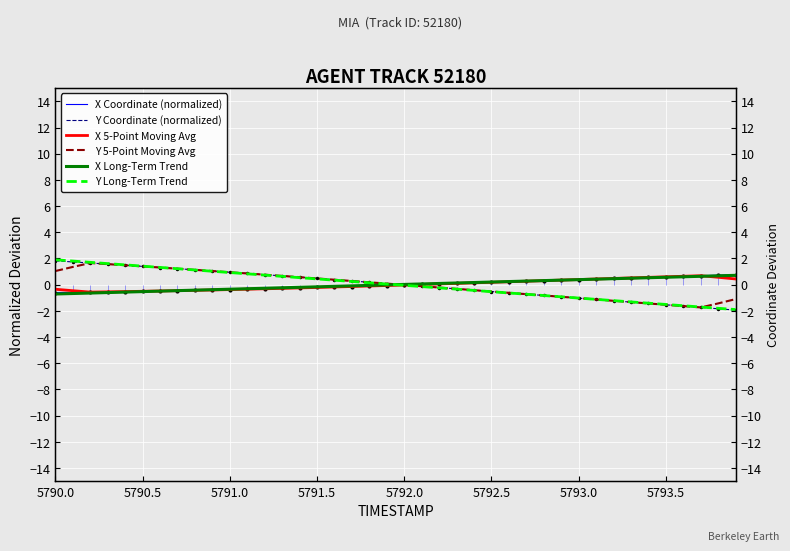

Reading left to right, extract all data points from this chart.

X Coordinate (normalized): -0.6	-0.6	-0.6	-0.5	-0.5	-0.5	-0.5	-0.5	-0.4	-0.4	-0.4	-0.3	-0.3	-0.3	-0.3	-0.2	-0.2	-0.1	-0.1	-0.1	-0.0	0.0	0.1	0.1	0.1	0.2	0.2	0.3	0.3	0.3	0.4	0.4	0.5	0.5	0.6	0.6	0.6	0.7	0.7	0.8
Y Coordinate (normalized): 1.8	1.7	1.7	1.6	1.5	1.4	1.3	1.2	1.1	1.0	0.9	0.9	0.8	0.7	0.6	0.5	0.4	0.3	0.2	0.1	-0.0	-0.1	-0.2	-0.3	-0.4	-0.5	-0.6	-0.7	-0.8	-0.9	-1.0	-1.1	-1.2	-1.3	-1.4	-1.5	-1.6	-1.7	-1.8	-1.9
X 5-Point Moving Avg: -0.4	-0.5	-0.6	-0.5	-0.5	-0.5	-0.5	-0.5	-0.4	-0.4	-0.4	-0.3	-0.3	-0.3	-0.2	-0.2	-0.2	-0.1	-0.1	-0.1	-0.0	0.0	0.1	0.1	0.1	0.2	0.2	0.3	0.3	0.3	0.4	0.4	0.5	0.5	0.6	0.6	0.6	0.7	0.6	0.4
Y 5-Point Moving Avg: 1.0	1.4	1.7	1.6	1.5	1.4	1.3	1.2	1.1	1.0	0.9	0.9	0.8	0.7	0.6	0.5	0.4	0.3	0.2	0.1	-0.0	-0.1	-0.2	-0.3	-0.4	-0.5	-0.6	-0.7	-0.8	-0.9	-1.0	-1.1	-1.2	-1.3	-1.4	-1.5	-1.6	-1.7	-1.4	-1.1
X Long-Term Trend: -0.7	-0.7	-0.6	-0.6	-0.6	-0.5	-0.5	-0.5	-0.4	-0.4	-0.3	-0.3	-0.3	-0.2	-0.2	-0.2	-0.1	-0.1	-0.1	-0.0	0.0	0.1	0.1	0.1	0.2	0.2	0.2	0.3	0.3	0.3	0.4	0.4	0.5	0.5	0.5	0.6	0.6	0.6	0.7	0.7
Y Long-Term Trend: 1.9	1.8	1.7	1.6	1.5	1.4	1.3	1.2	1.1	1.0	0.9	0.8	0.7	0.6	0.5	0.4	0.3	0.2	0.1	0.0	-0.0	-0.1	-0.2	-0.3	-0.4	-0.5	-0.6	-0.7	-0.8	-0.9	-1.0	-1.1	-1.2	-1.3	-1.4	-1.5	-1.6	-1.7	-1.8	-1.9